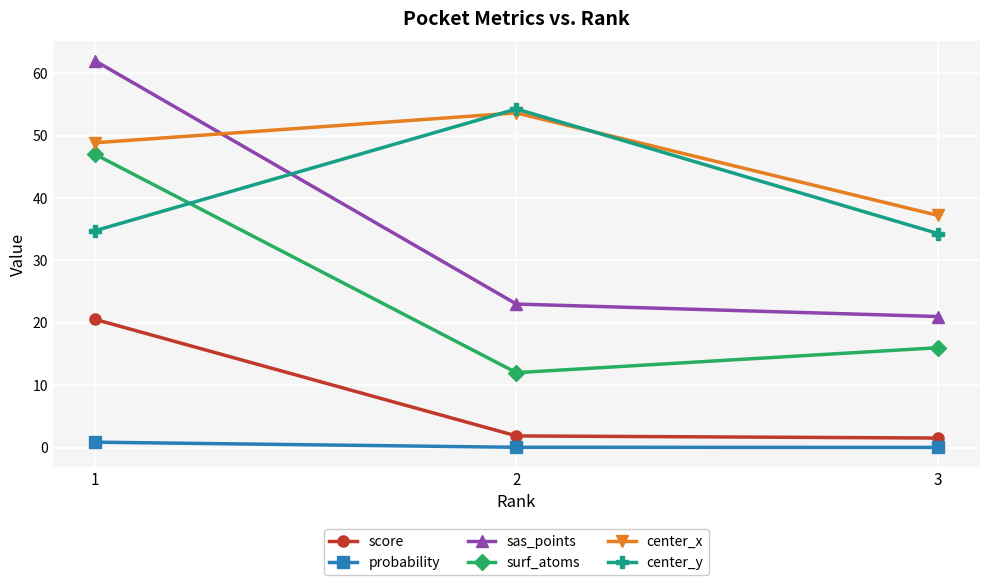

The center_x series shows 67.2 at 1. True or false?

False